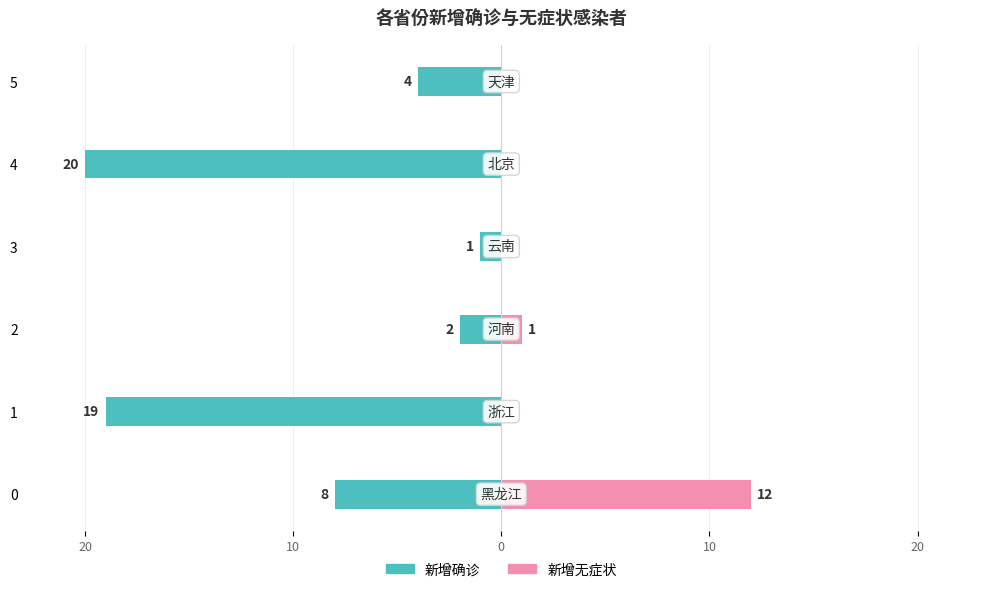

Is the value of 新增无症状 at 3 greater than the value of 新增确诊 at 5?

Yes